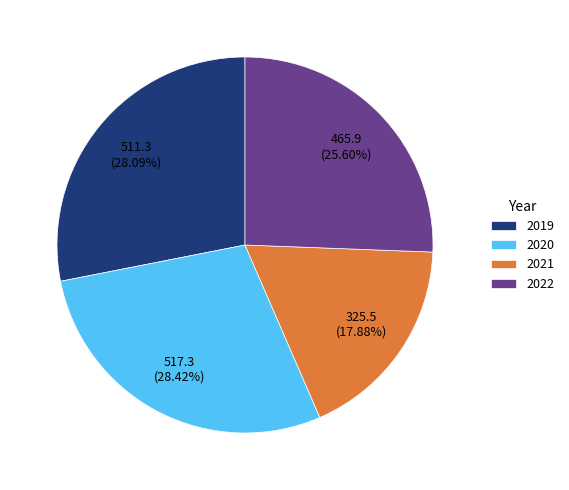

How many slices are in this pie chart?

4